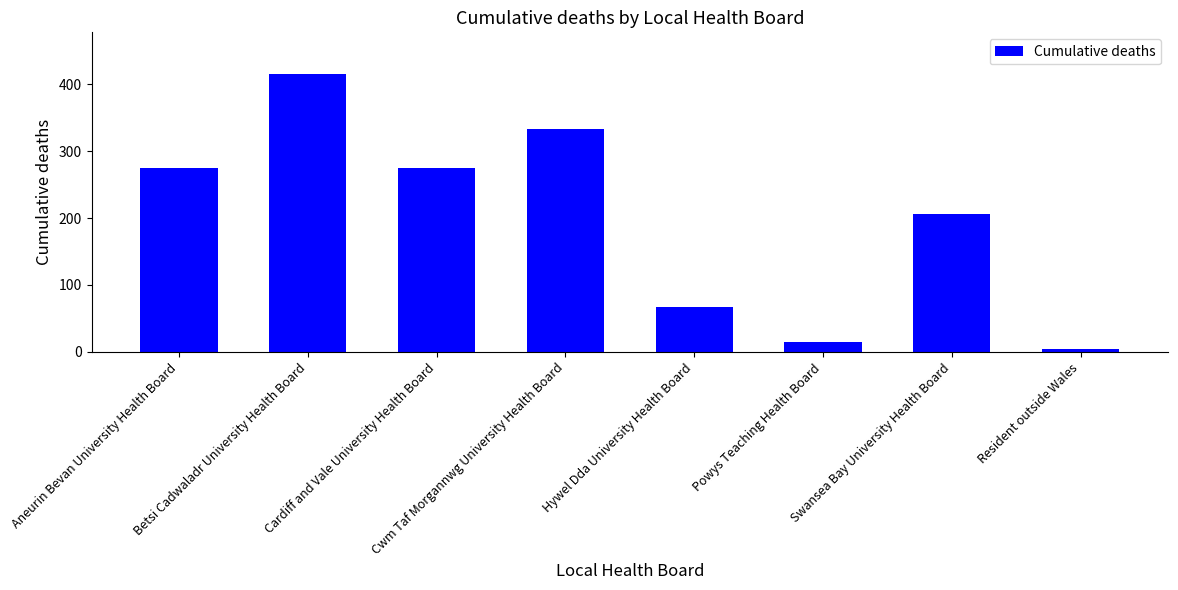

What is the sum of the values at Swansea Bay University Health Board and Betsi Cadwaladr University Health Board?

621